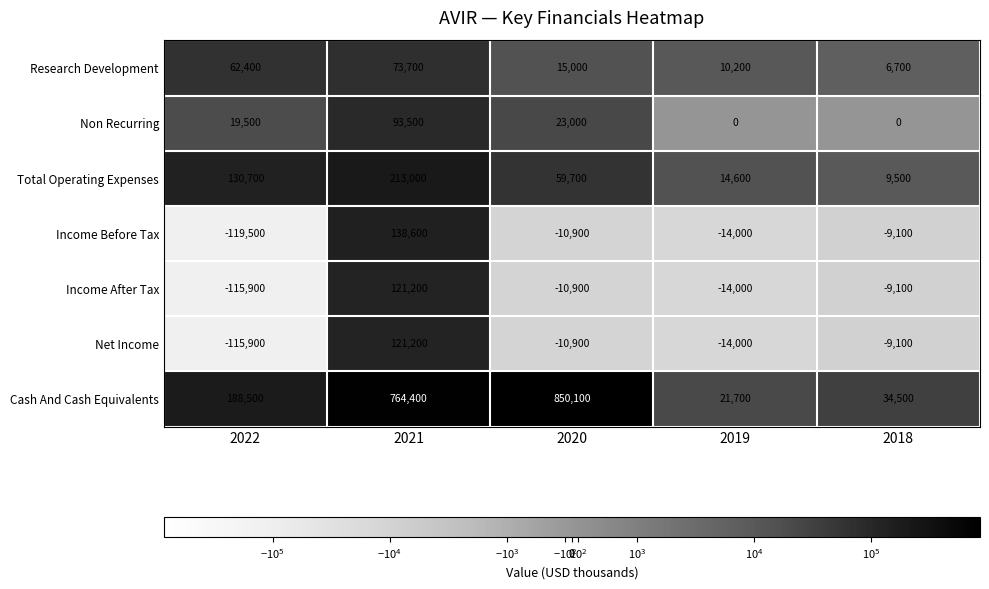

How many values in the Research Development series are below 15000?

2